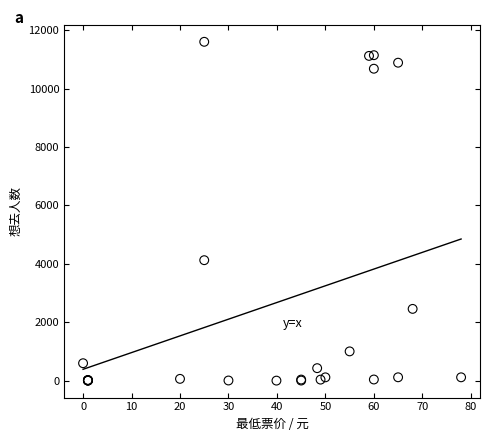

What Y value in the scatter plot is closest to 5802?

4127